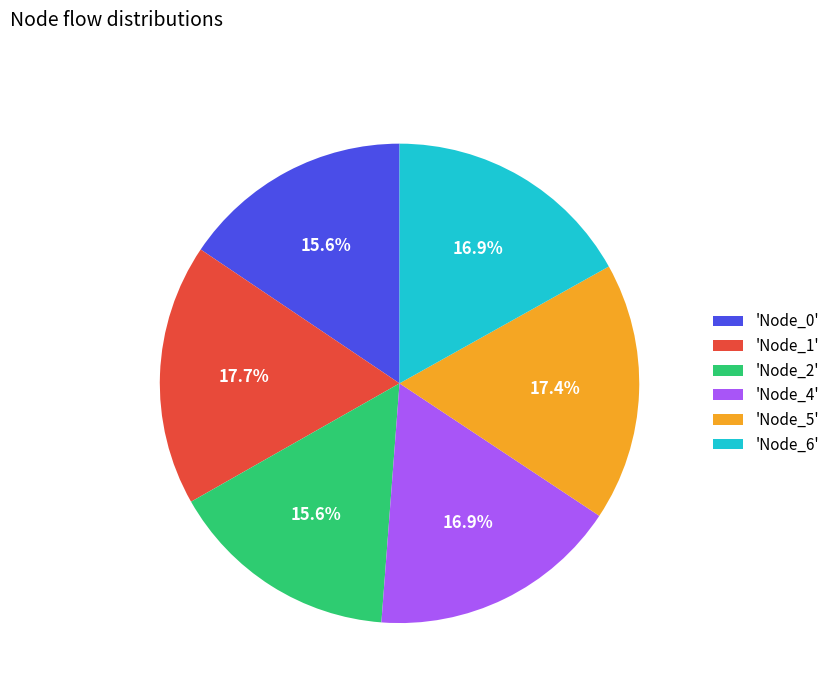

Count the number of slices in the pie.

6